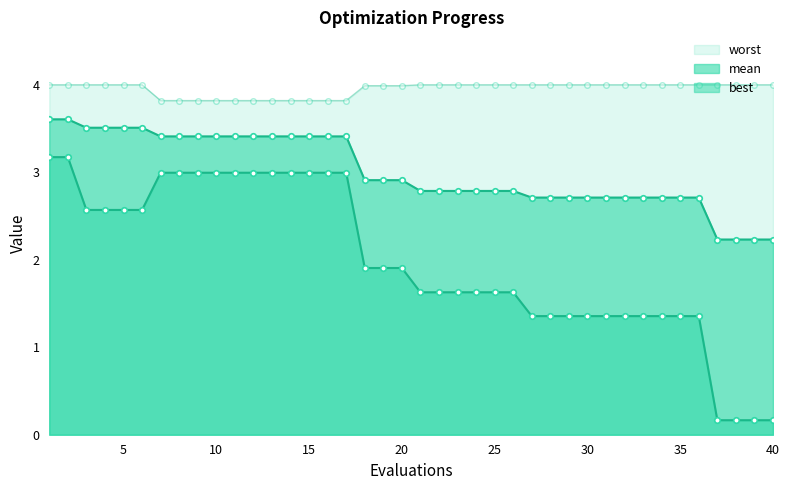

Rank the series by their maximum value, from lowest to highest.

best, mean, worst